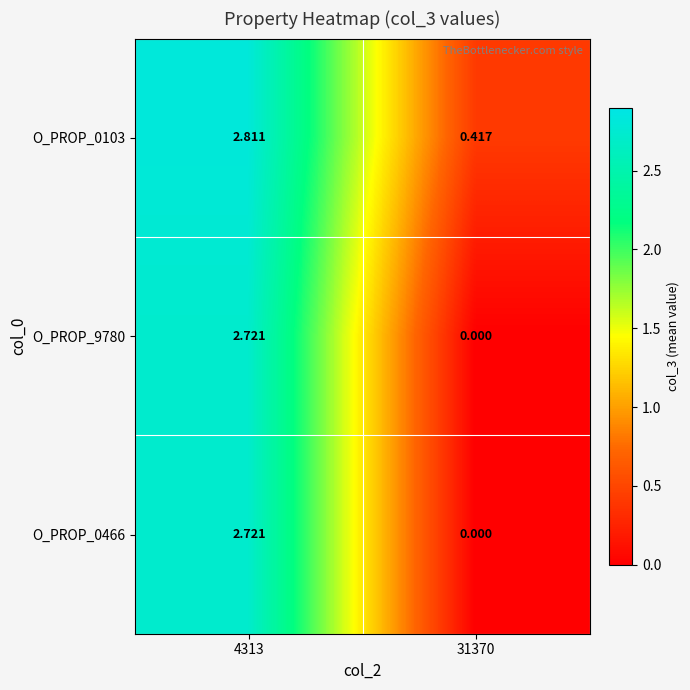

Is the value of O_PROP_0466 at 31370 greater than the value of O_PROP_0103 at 4313?

No